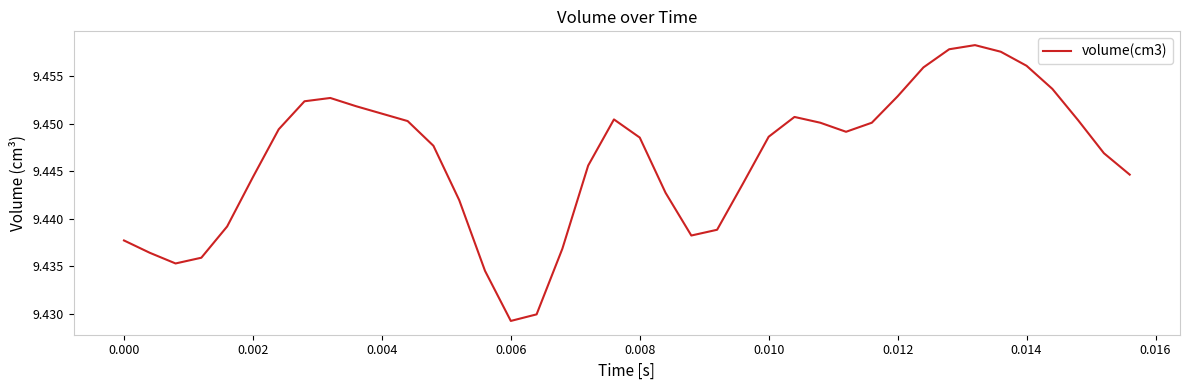

Is this an area chart (filled region under the line)?

No